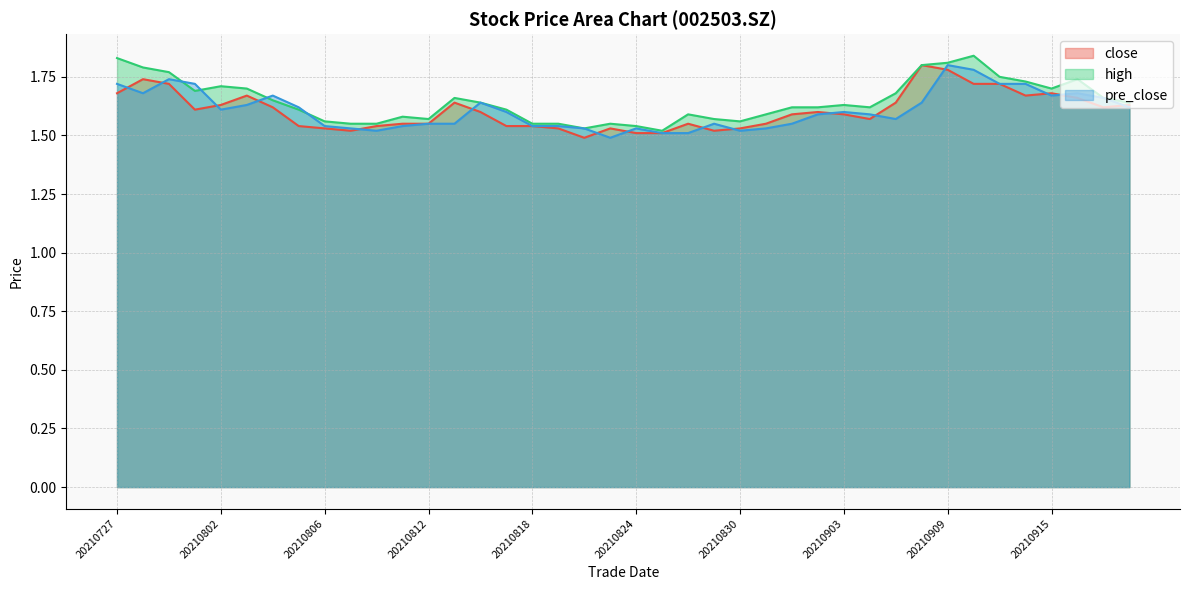

Reading right to left, extract all data points from this chart.

close: 1.6	1.6	1.7	1.7	1.7	1.7	1.7	1.8	1.8	1.6	1.6	1.6	1.6	1.6	1.6	1.5	1.5	1.6	1.5	1.5	1.5	1.5	1.5	1.5	1.5	1.6	1.6	1.6	1.6	1.5	1.5	1.5	1.5	1.6	1.7	1.6	1.6	1.7	1.7	1.7
high: 1.6	1.7	1.7	1.7	1.7	1.8	1.8	1.8	1.8	1.7	1.6	1.6	1.6	1.6	1.6	1.6	1.6	1.6	1.5	1.5	1.6	1.5	1.6	1.6	1.6	1.6	1.7	1.6	1.6	1.6	1.6	1.6	1.6	1.6	1.7	1.7	1.7	1.8	1.8	1.8
pre_close: 1.6	1.7	1.7	1.7	1.7	1.7	1.8	1.8	1.6	1.6	1.6	1.6	1.6	1.6	1.5	1.5	1.6	1.5	1.5	1.5	1.5	1.5	1.5	1.5	1.6	1.6	1.6	1.6	1.5	1.5	1.5	1.5	1.6	1.7	1.6	1.6	1.7	1.7	1.7	1.7